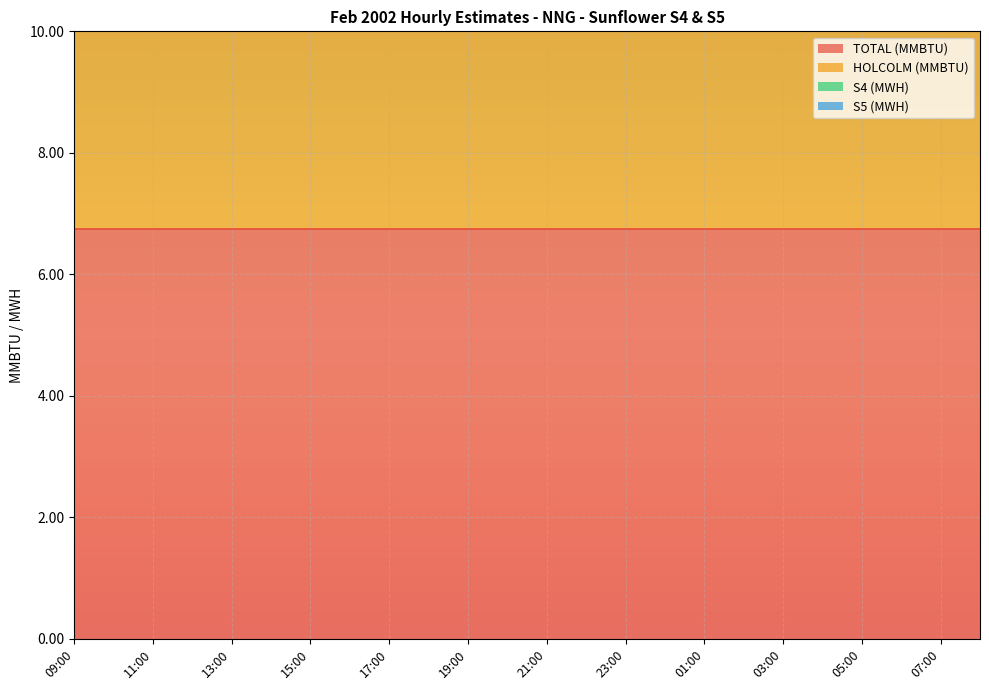

Which category has the highest value across all series?

09:00